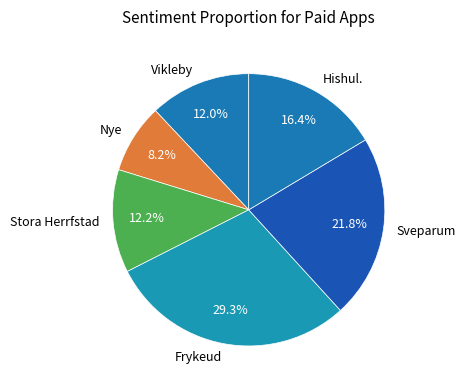

Is there any slice that represents more than half of the pie?

No